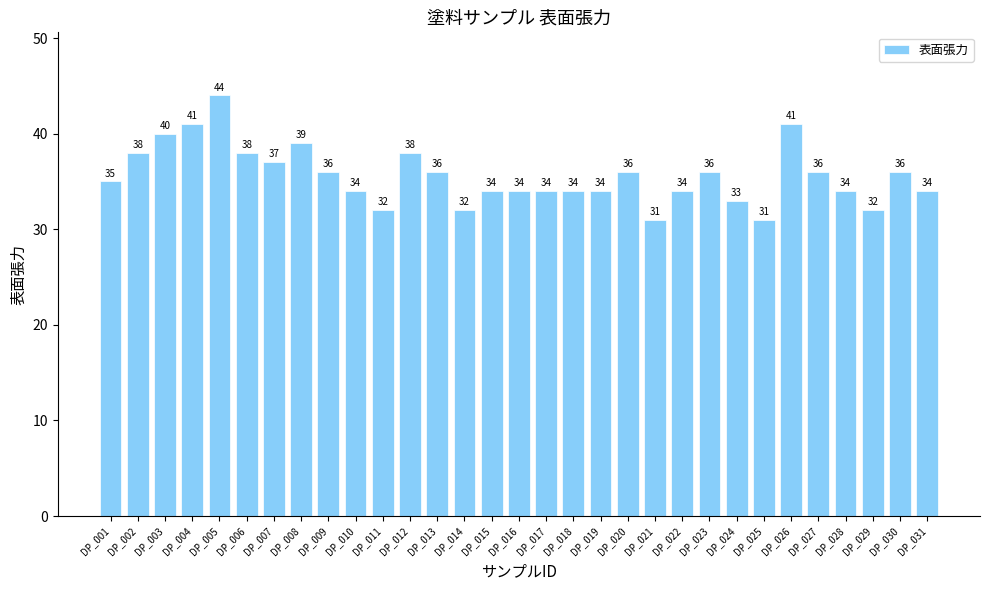

Is it true that the value at DP_012 is 38?

True